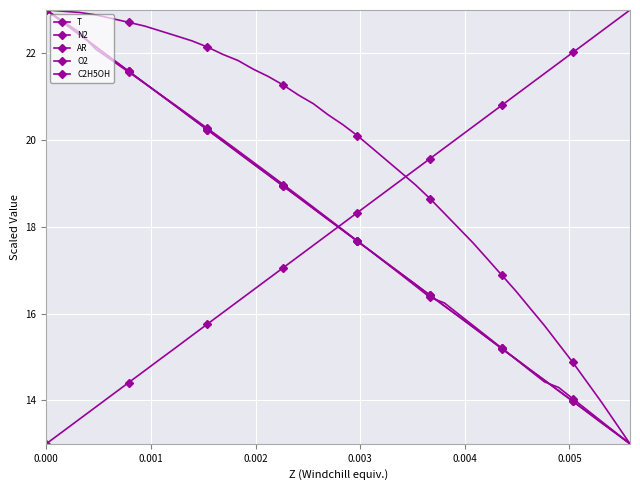

Which series has the largest total across all categories?

T